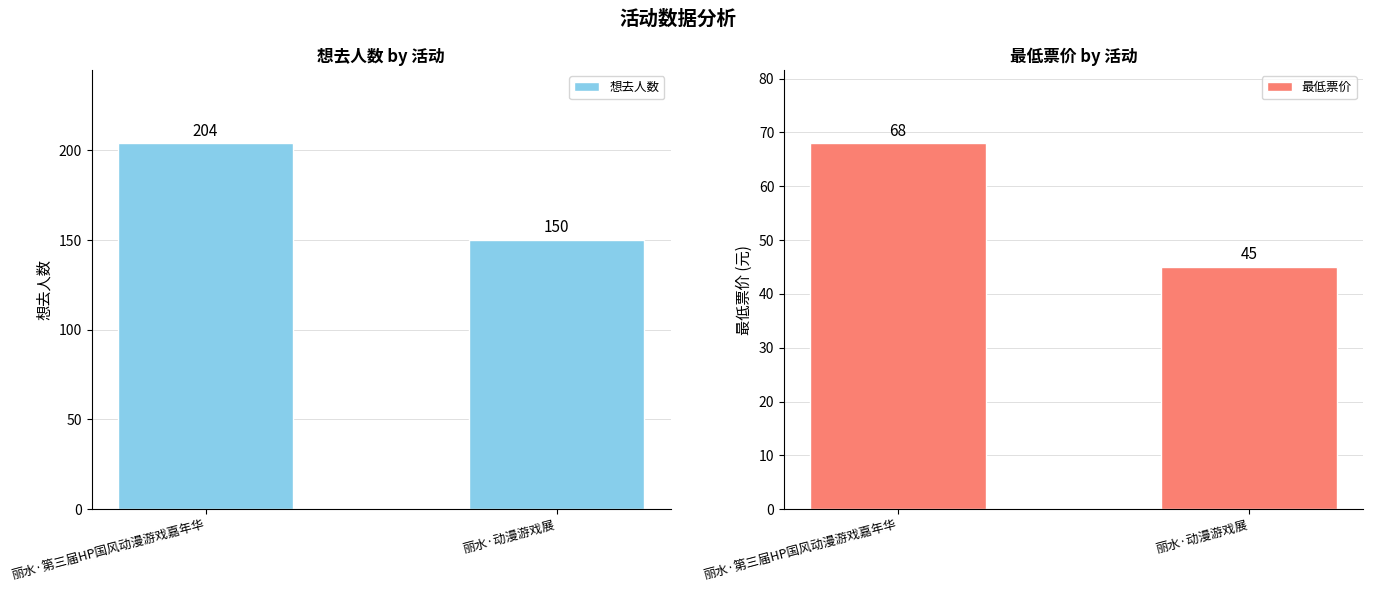

What is the smallest value displayed?

45